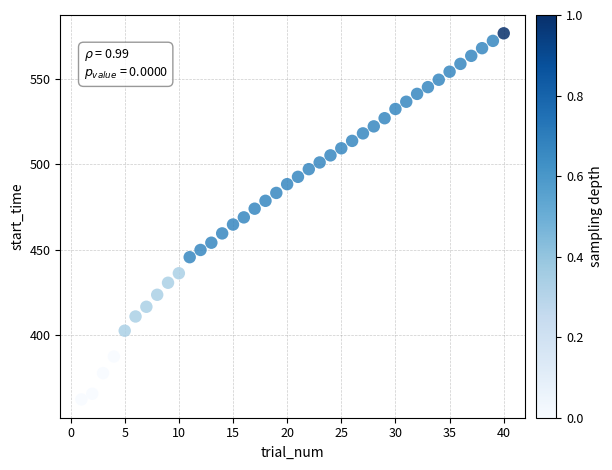

What is the range of X values (max minus min)?

39.0